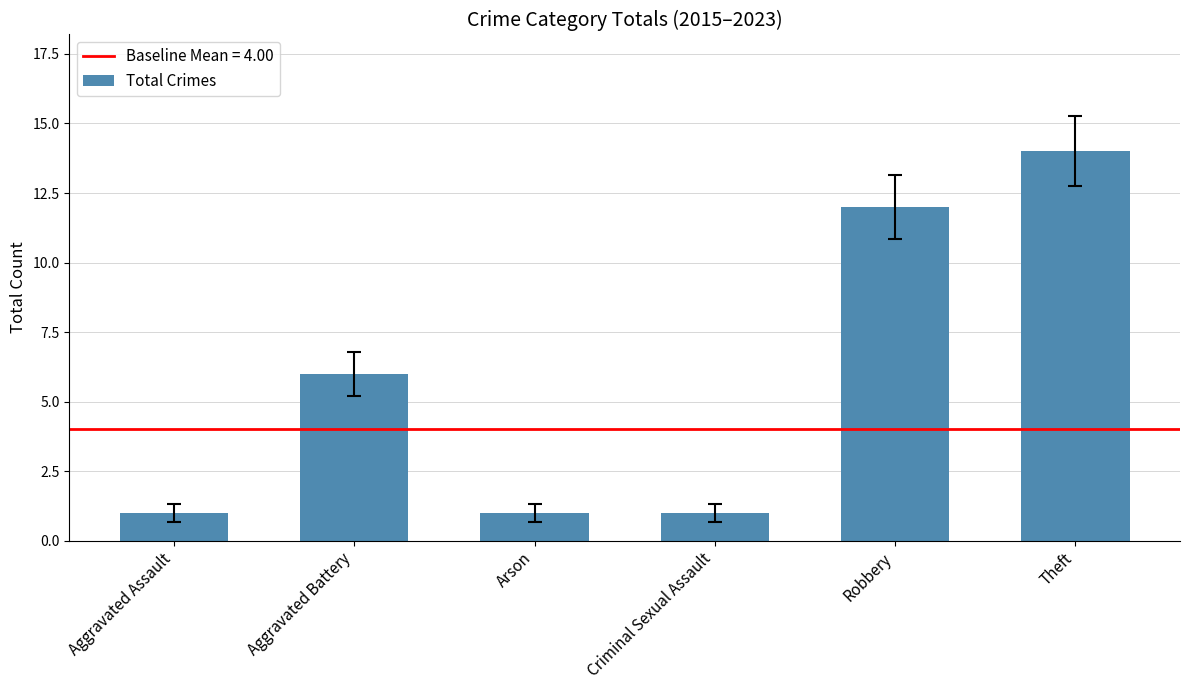

What position from the left is Aggravated Battery?

2